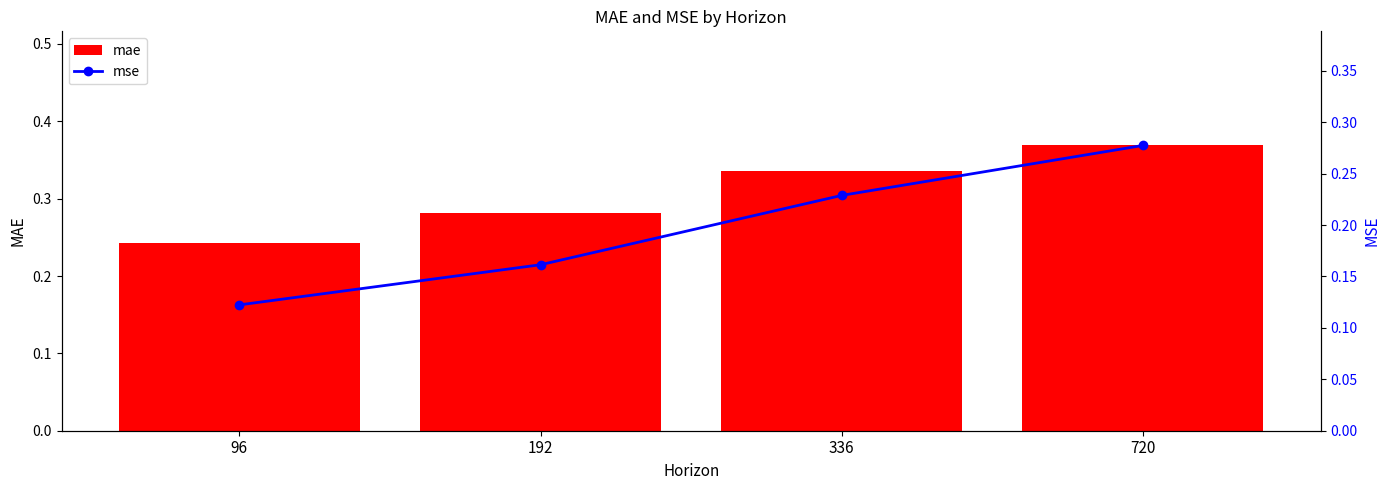

Where is mae nearest to the value 0?

96